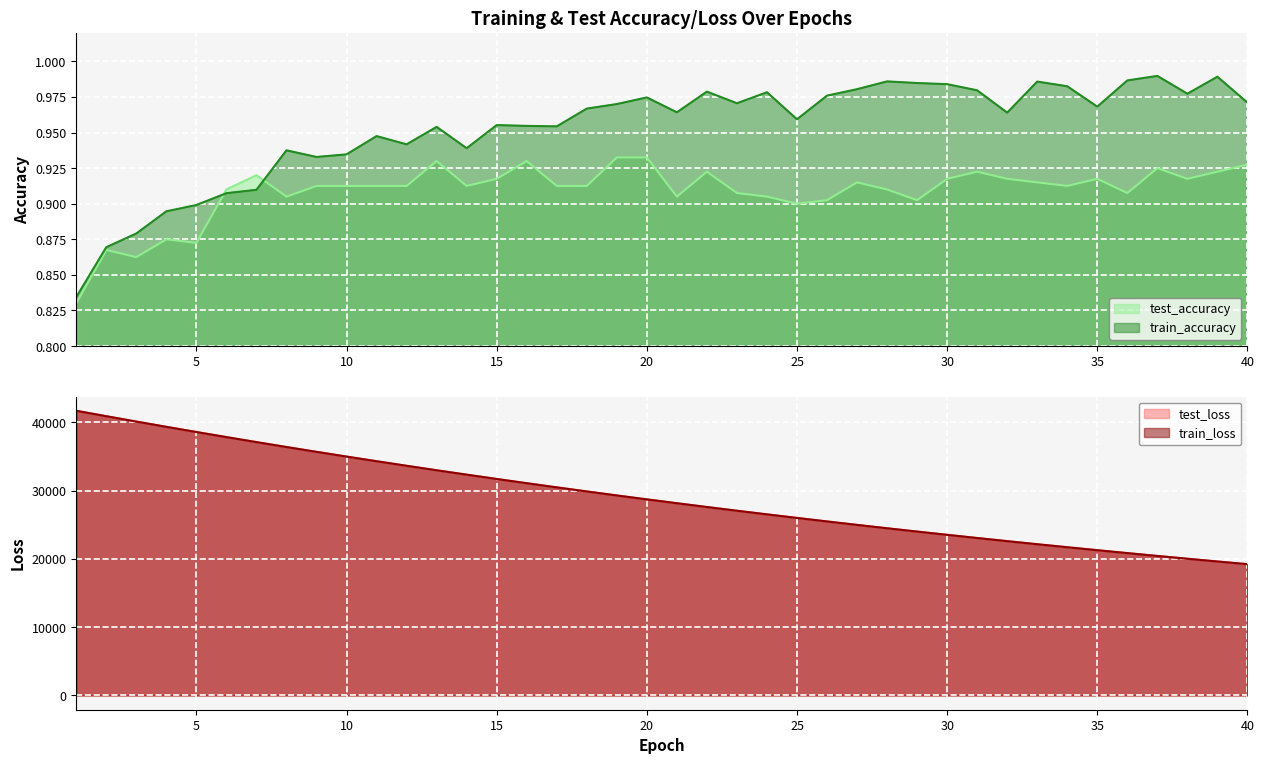

How many lines are shown in the chart?

4